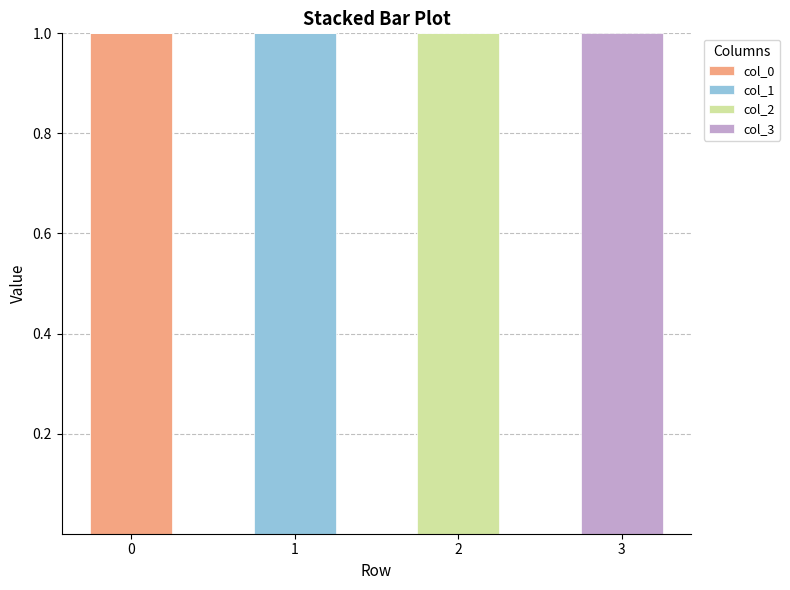

Are the bars horizontal?

No